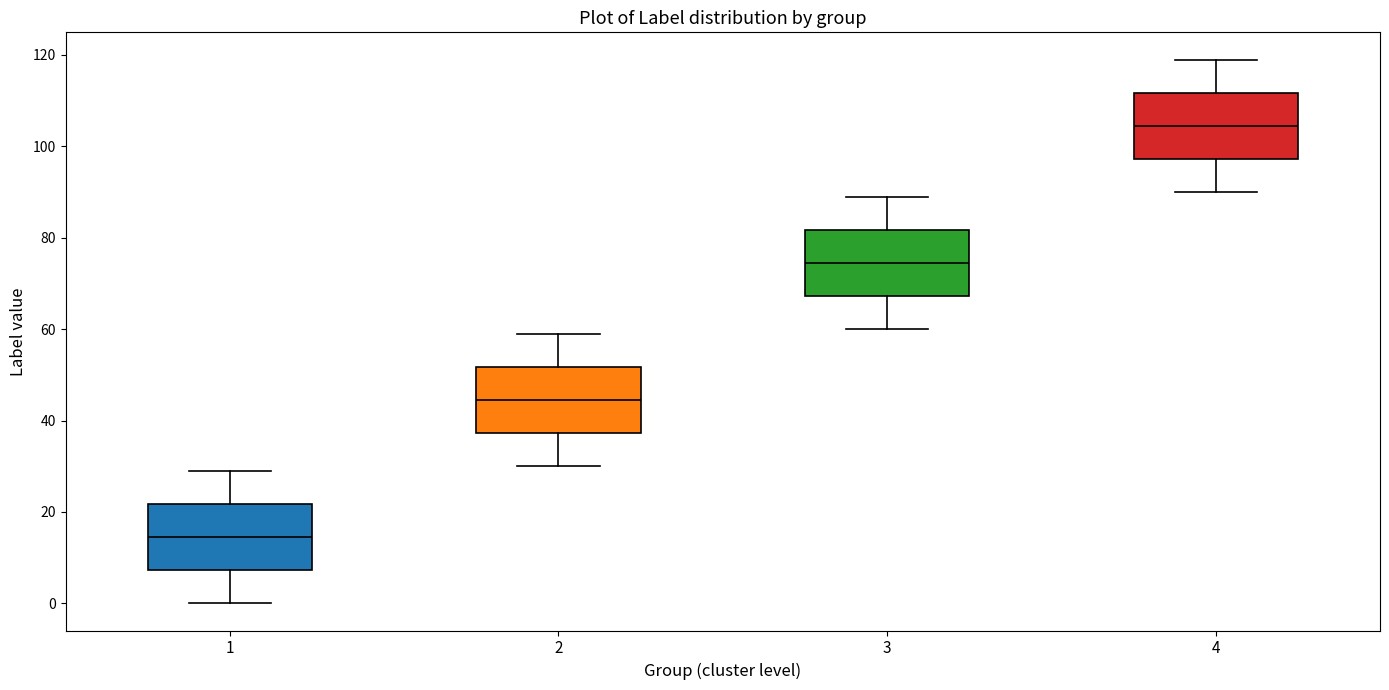

Where does the median line of the box at x = 1 sit on the y-axis? The values are not printed on the chart, so give them approximately, as read against the axis.

14